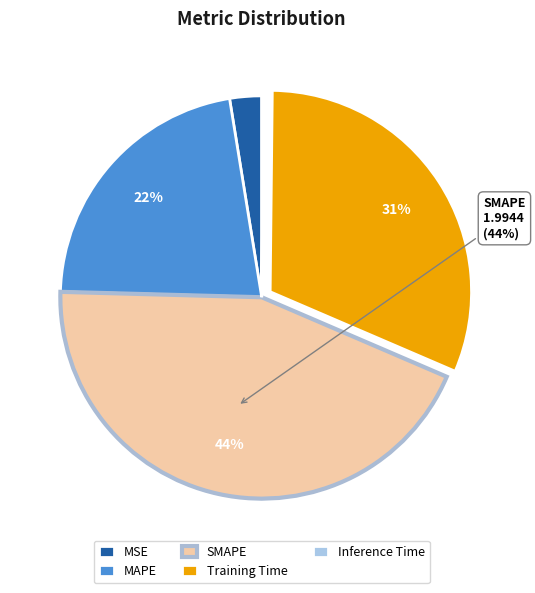

Do MSE and MAPE together represent more than half of the pie?

No